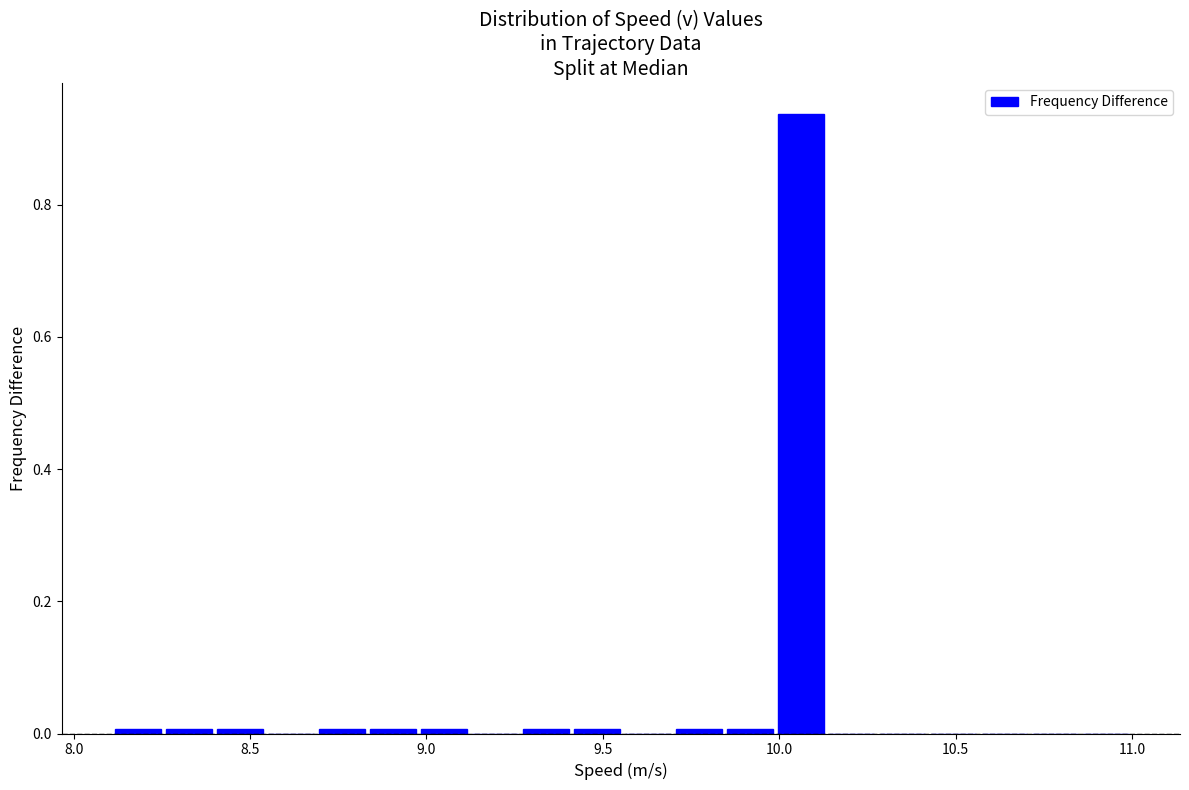

Around what value on the x-axis is the tallest bar? Give the approximate position of its centre, as read against the axis.

10.05